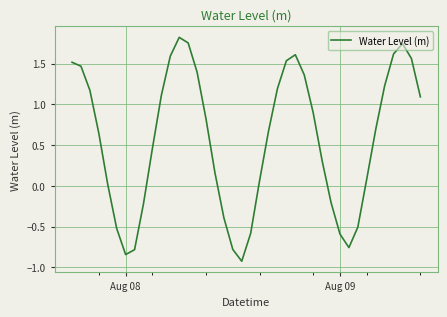

What is the minimum value shown in the chart?

-0.9